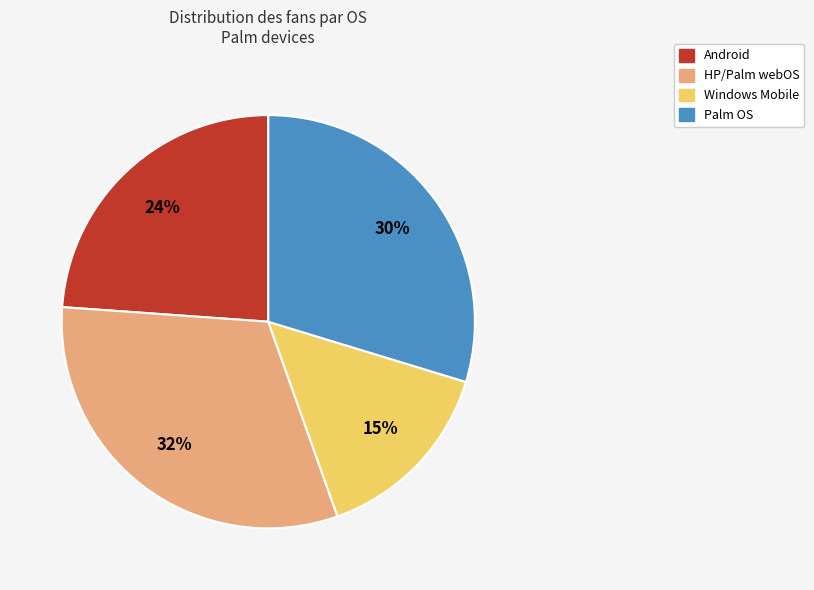

To the nearest percent, what is the difference between the largest and smallest slice percentages?

17%